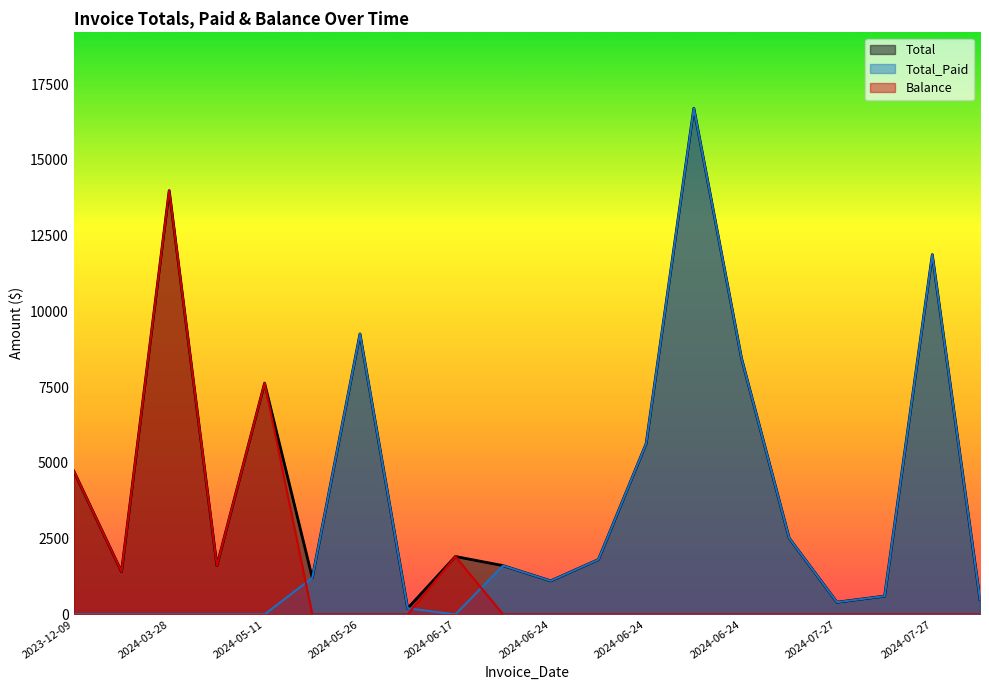

At how many categories does at least one series exceed 12747?

2